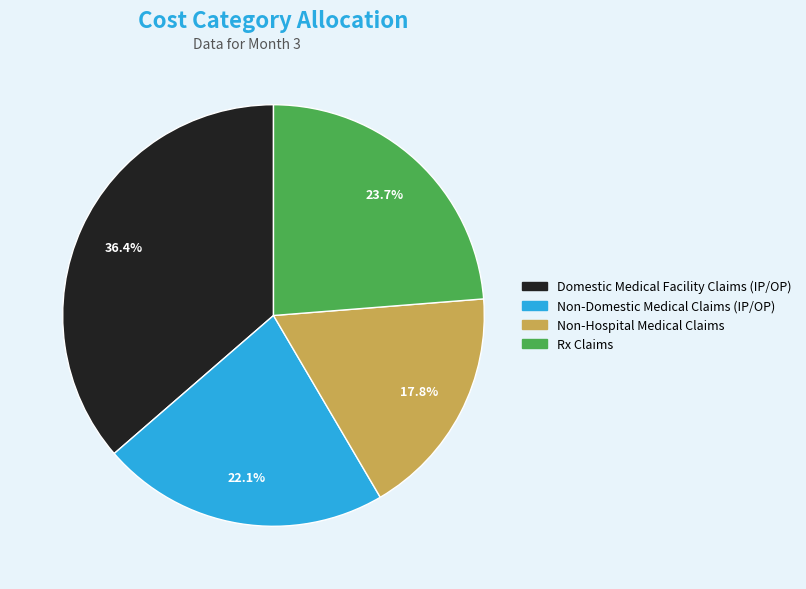

Does any single category account for the majority?

No